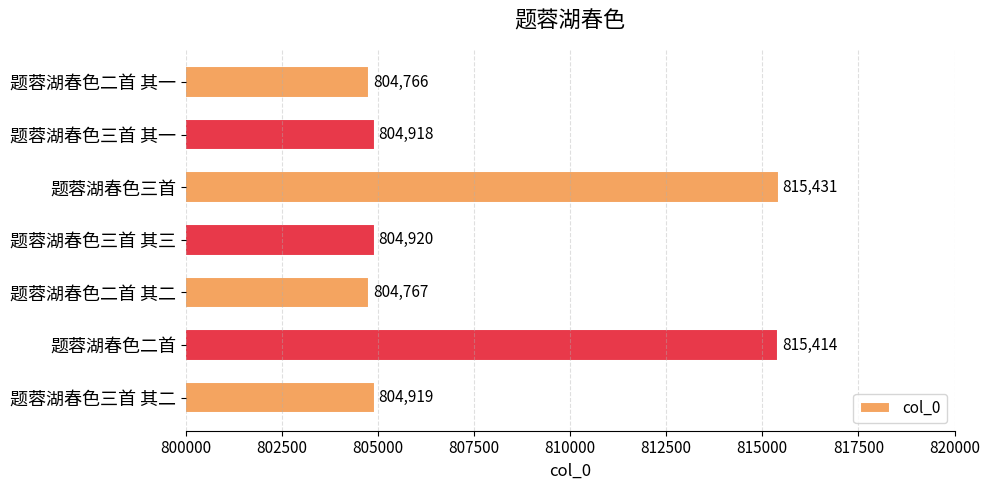

Rank the categories by value from lowest to highest.

题蓉湖春色二首 其一, 题蓉湖春色二首 其二, 题蓉湖春色三首 其一, 题蓉湖春色三首 其二, 题蓉湖春色三首 其三, 题蓉湖春色二首, 题蓉湖春色三首